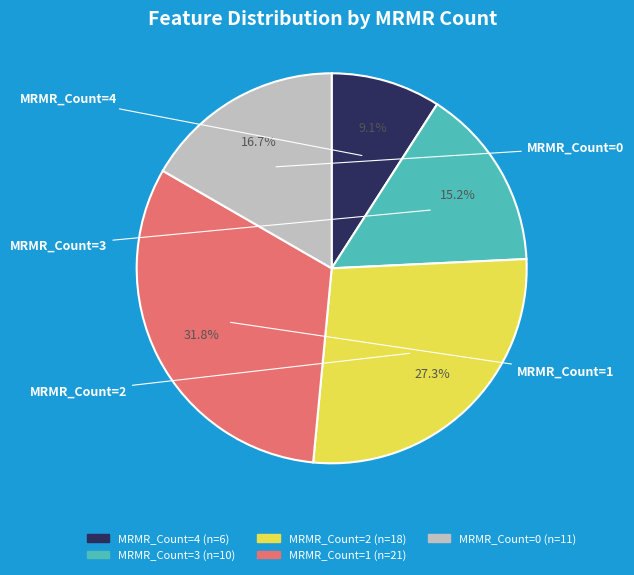

Which slice is the smallest?

MRMR_Count=4